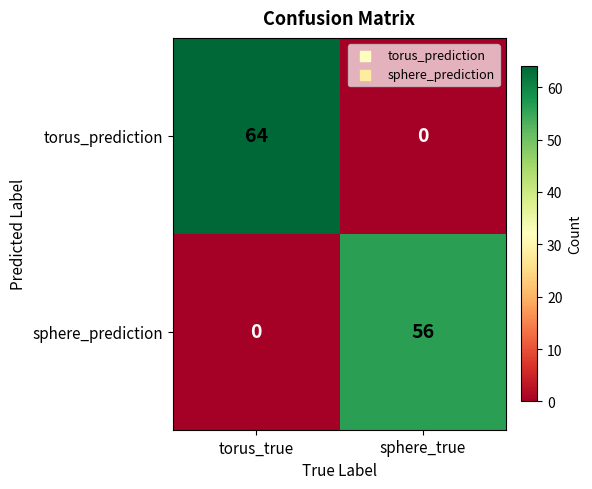

Rank the series at torus_true from lowest to highest value.

sphere_prediction, torus_prediction